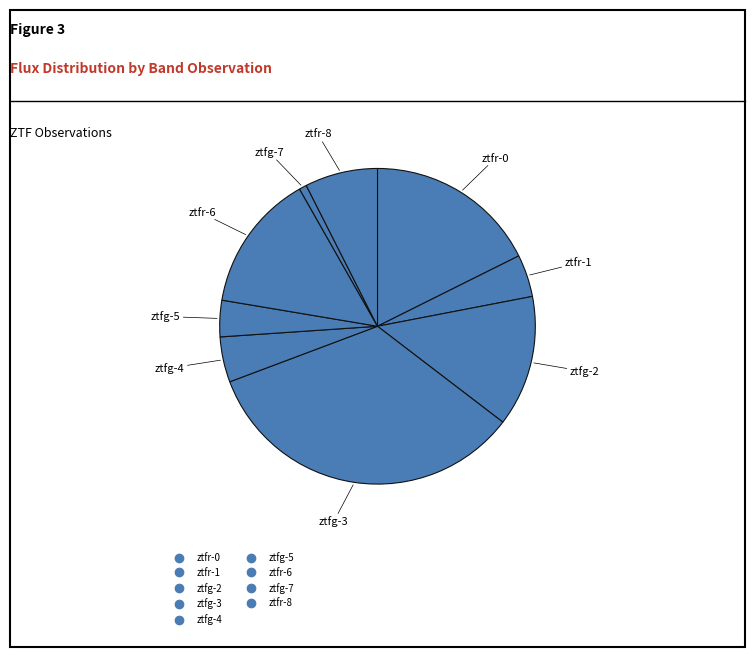

To the nearest percent, what is the combined percentage of ztfr-1 and ztfg-5?

8%